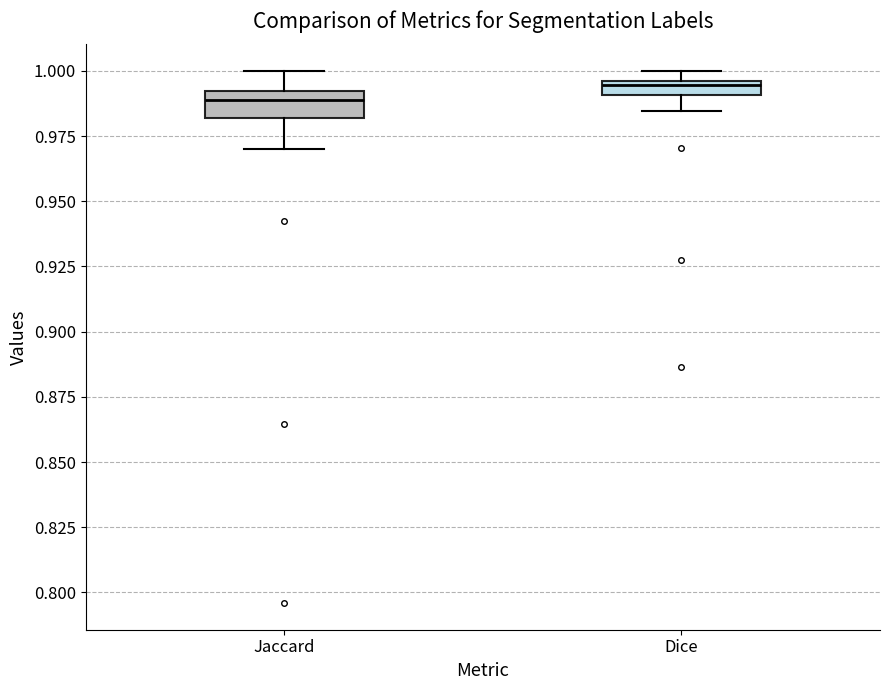

Which box's median line is the highest?

Dice